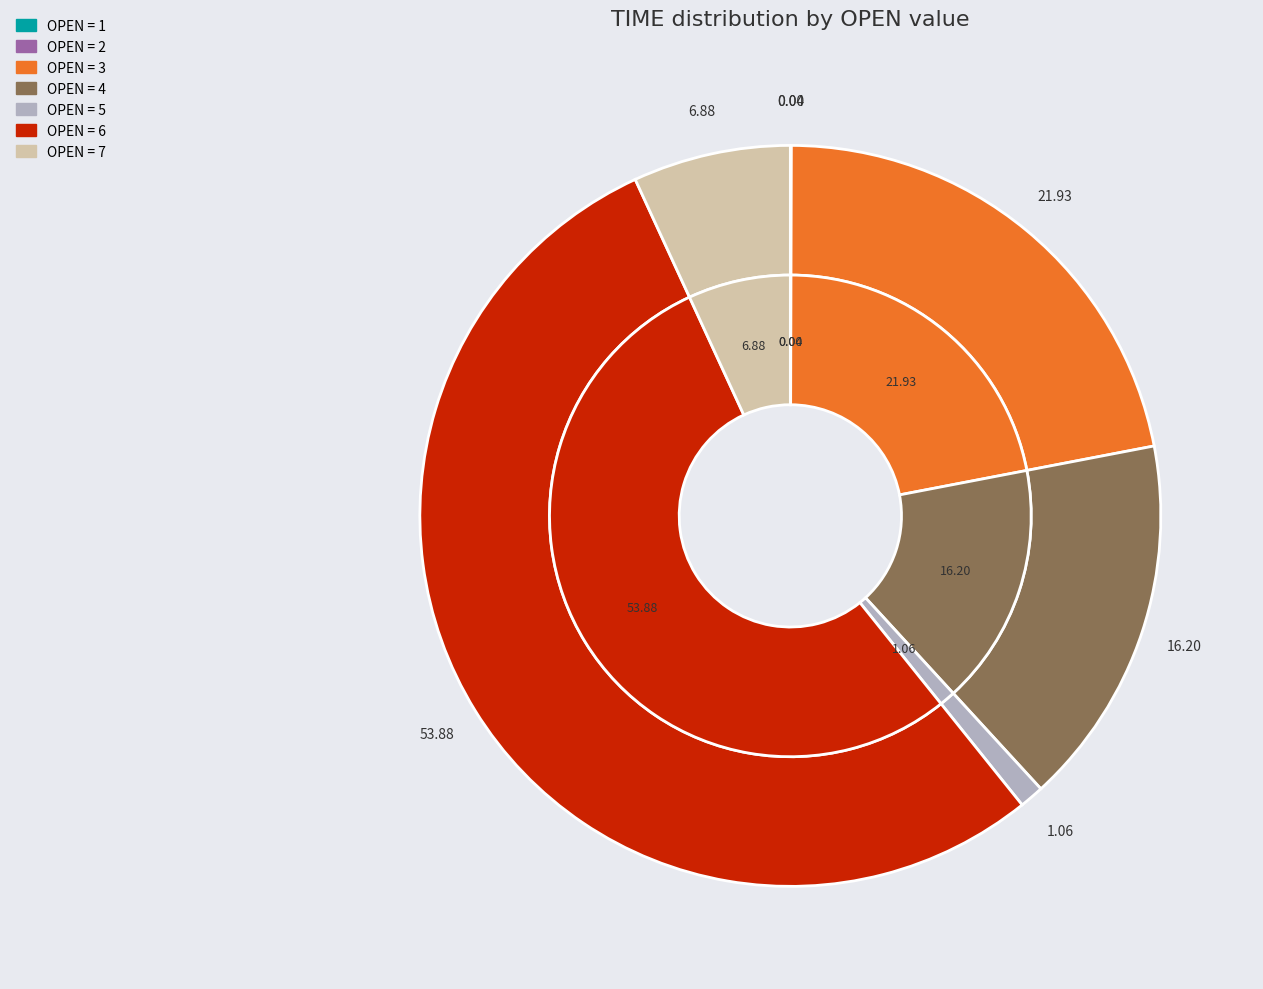

Is it true that 3 is 15% of the pie?

False